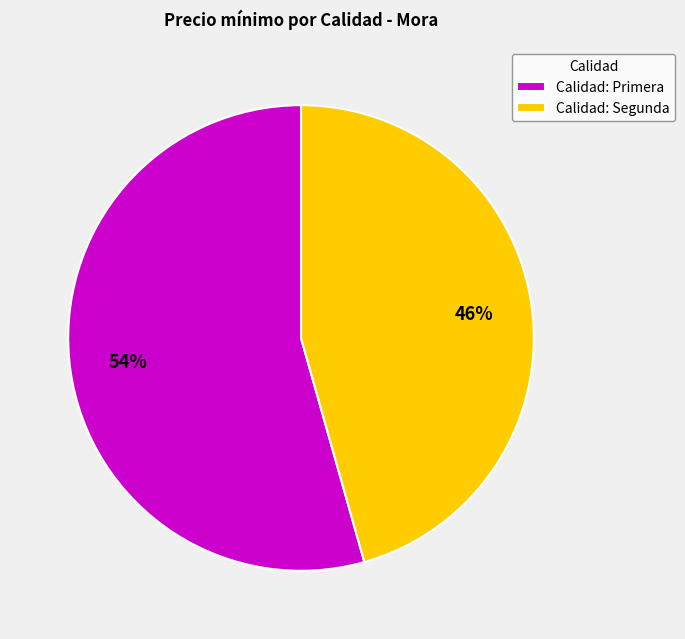

Which slice represents more than half of the pie?

Calidad: Primera